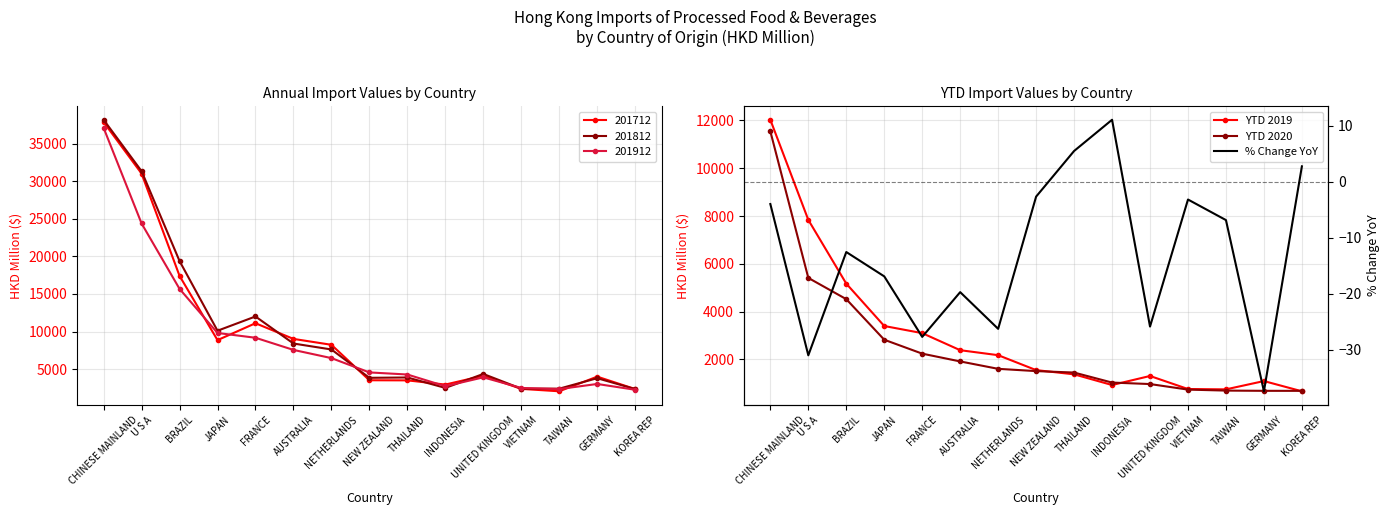

Rank the series by their maximum value, from highest to lowest.

YTD 2019, YTD 2020, % Change YoY